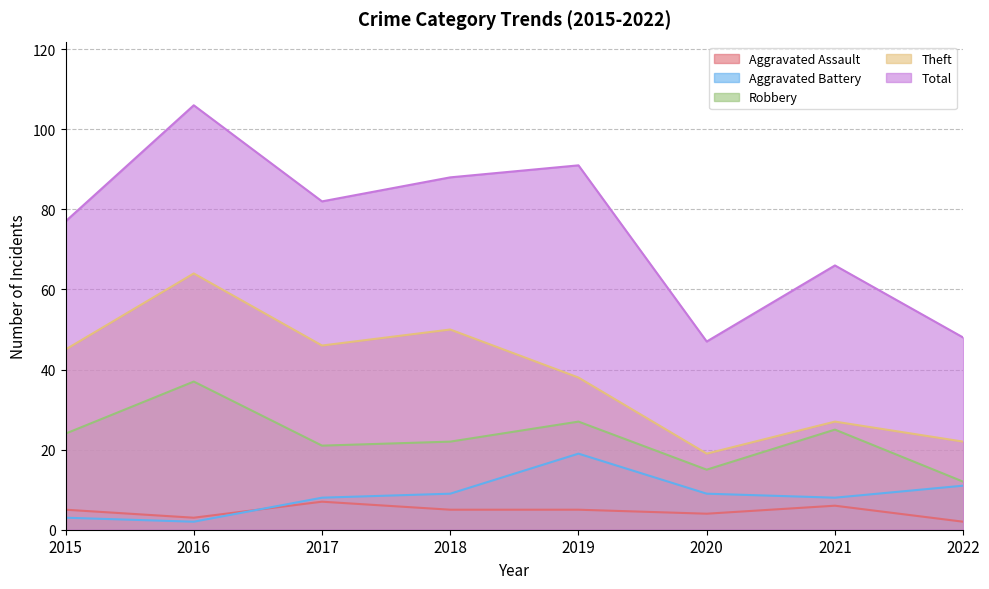

Which series changed the most between 2018 and 2022?

Total